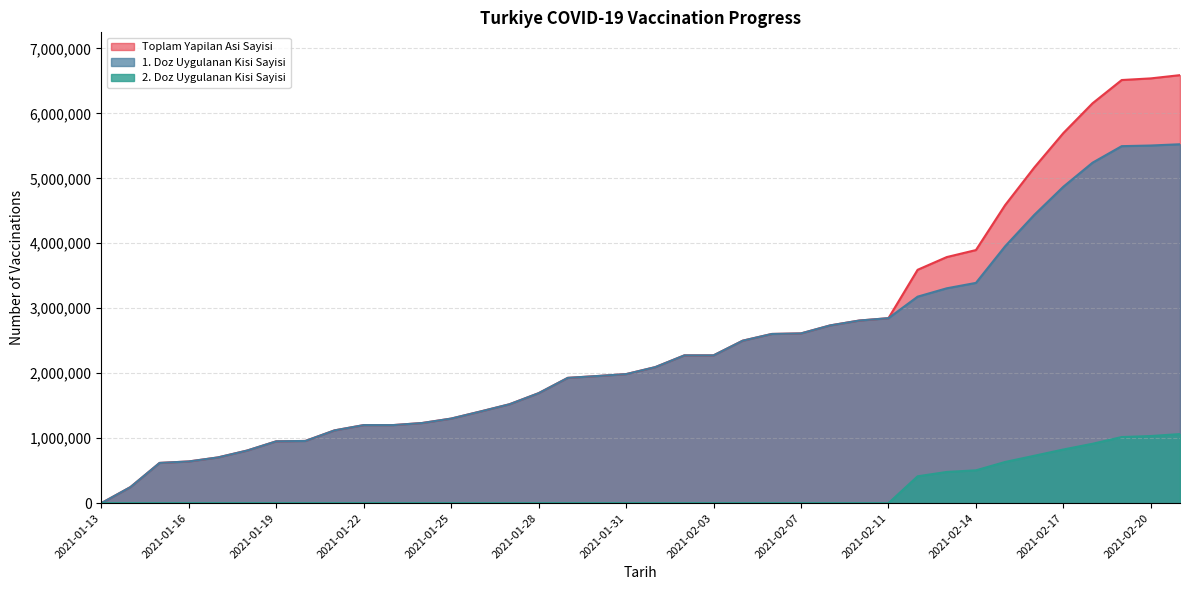

How many values in the Toplam Yapilan Asi Sayisi series exceed 2093623?

18